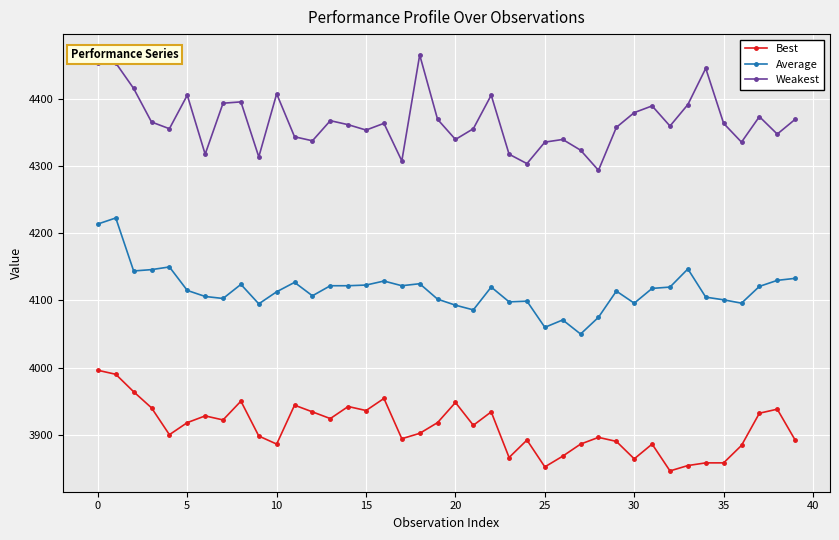

How many lines are shown in the chart?

3